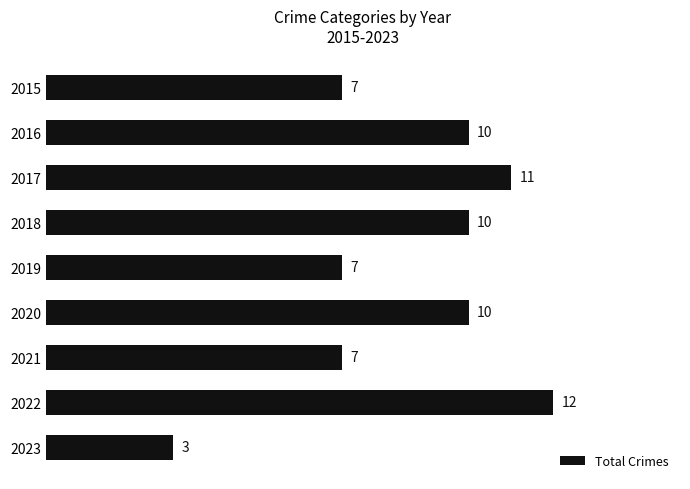

Reading top to bottom, extract all data points from this chart.

7	10	11	10	7	10	7	12	3